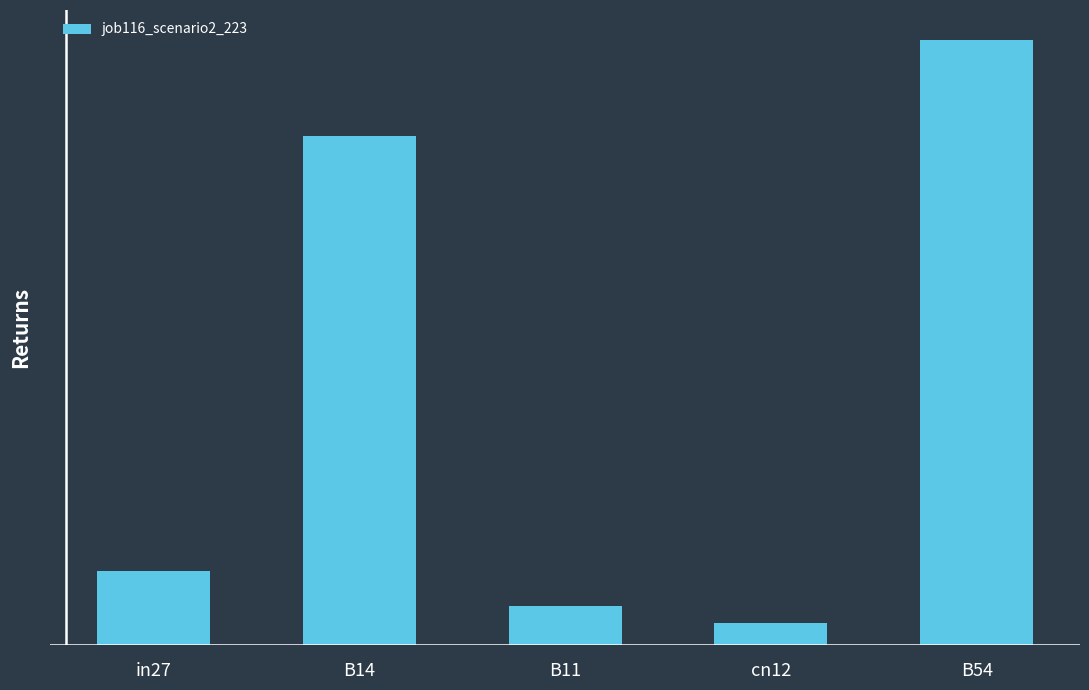

What is the label of the 2nd bar from the right?

cn12